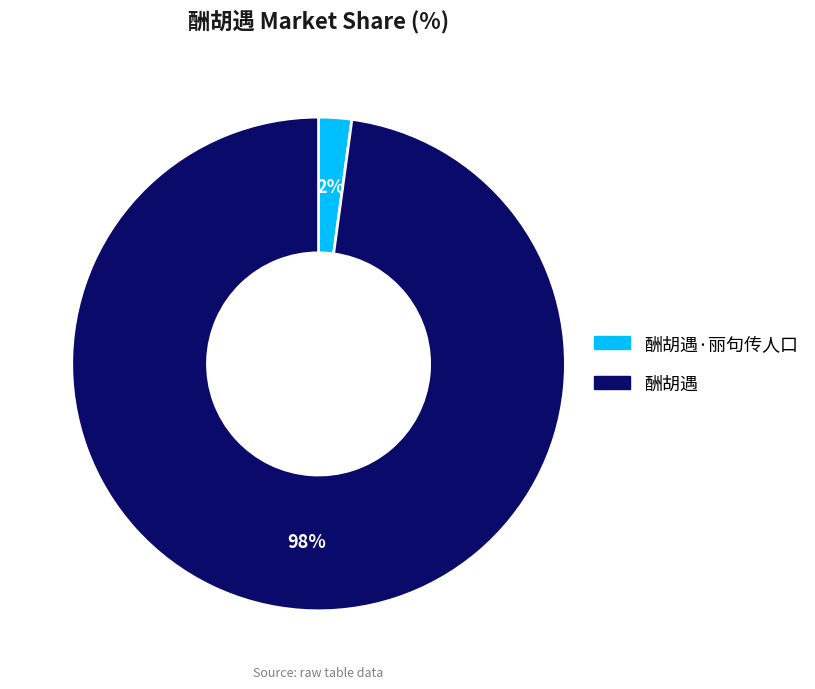

Which has a higher value, 酬胡遇 or 酬胡遇·丽句传人口?

酬胡遇